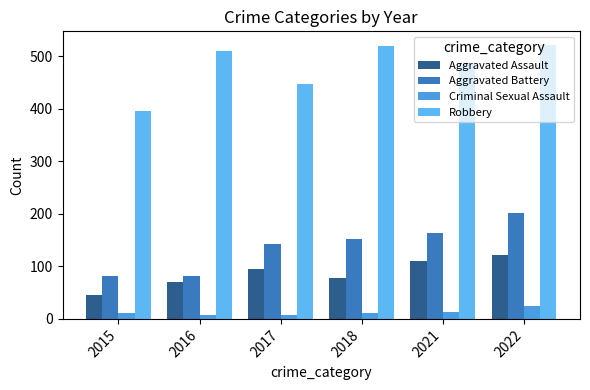

What value does the Criminal Sexual Assault series have at 2021, to the nearest 5?

15